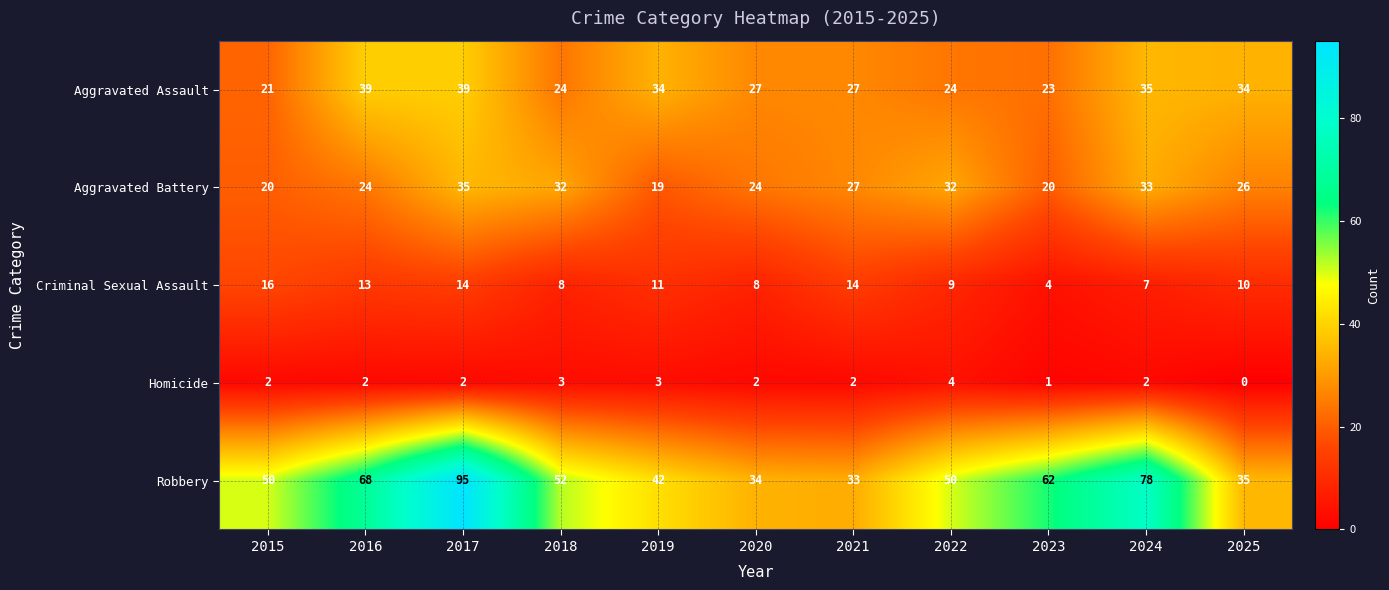

Read the Robbery value at 2022, to the nearest 10.

50